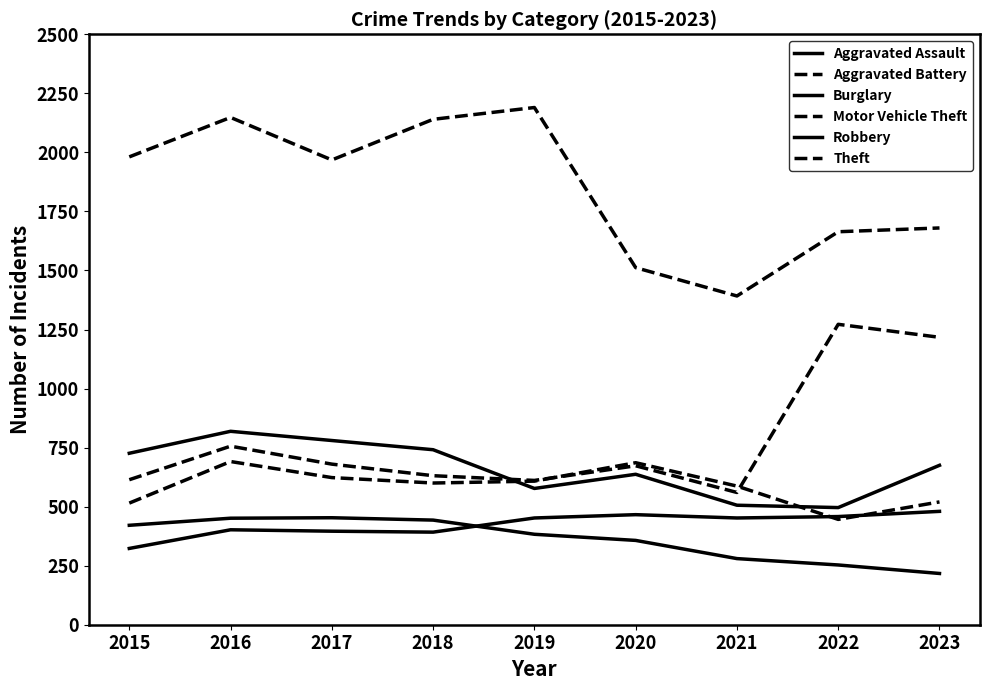

How many lines are shown in the chart?

6